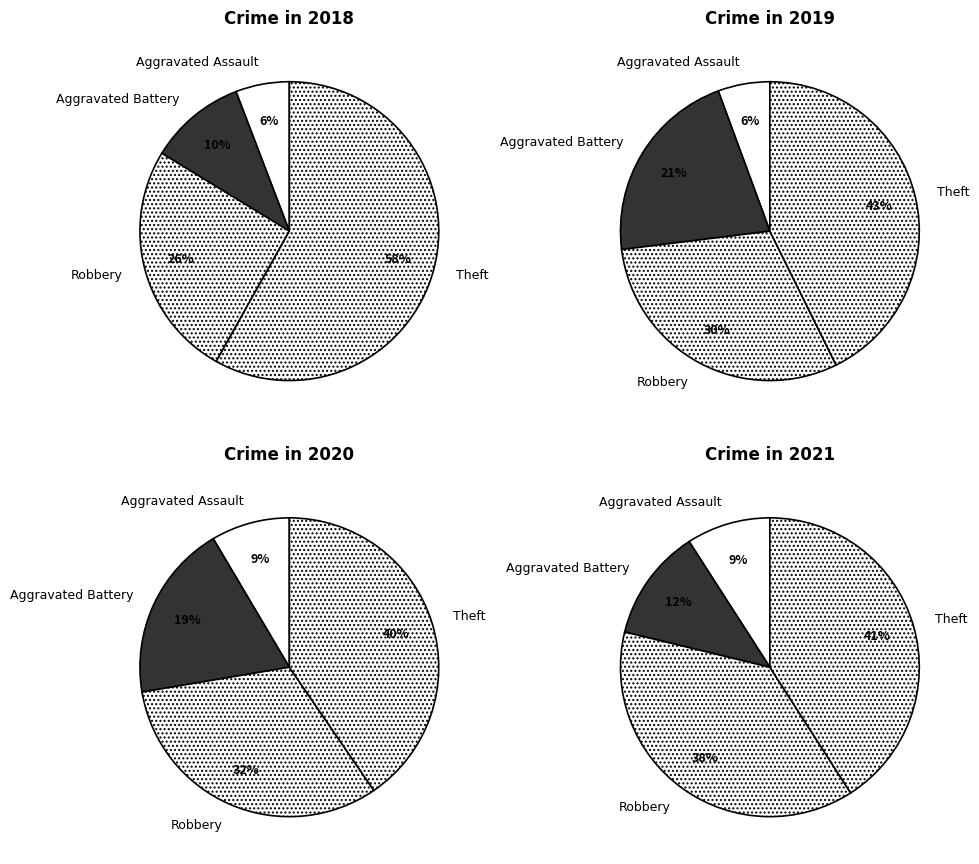

How many slices are in this pie chart?

4